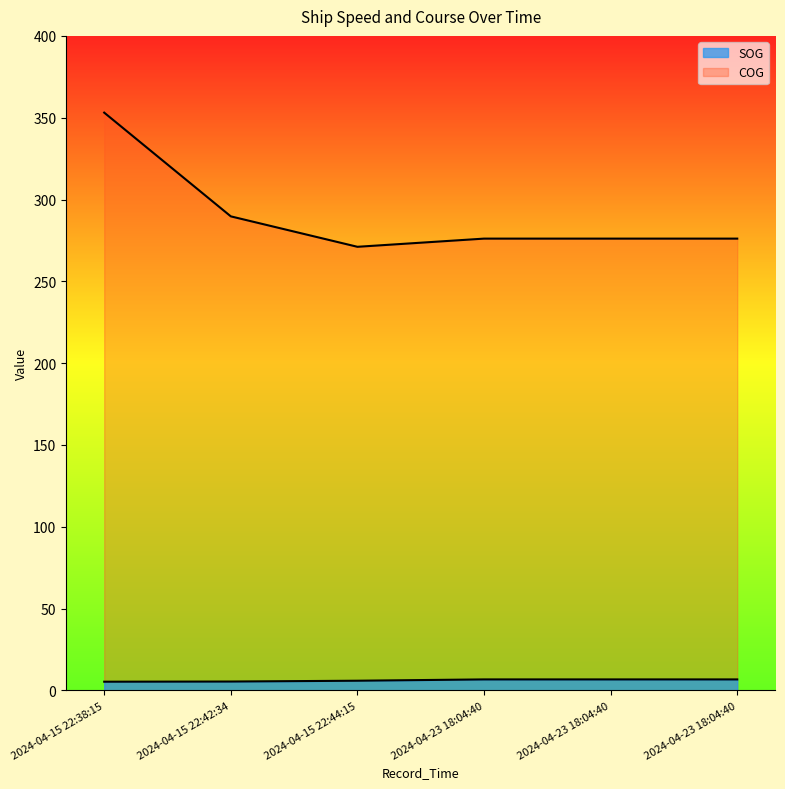

True or false: SOG and COG intersect in this chart.

False